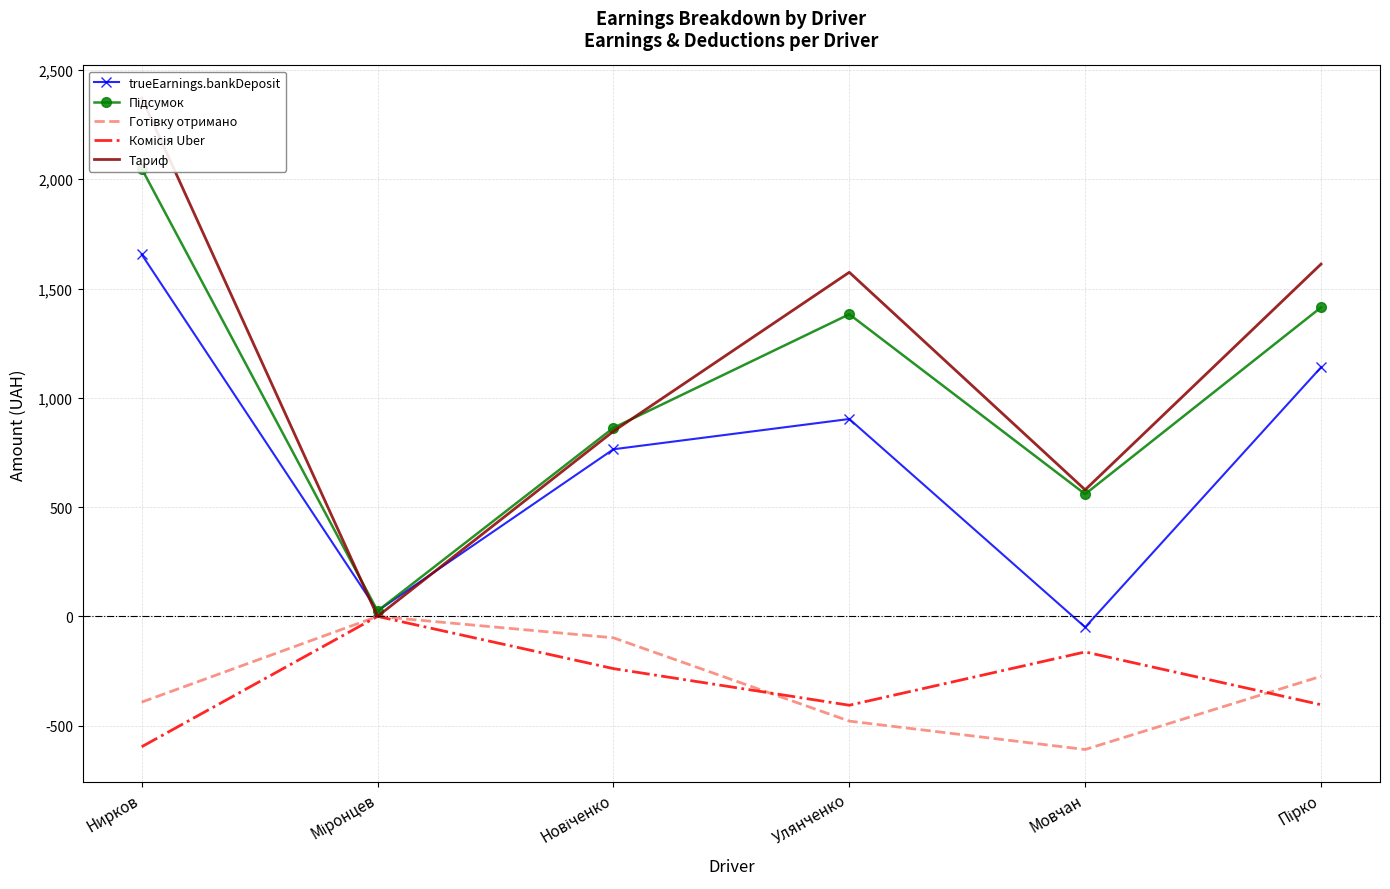

At which category does the chart reach its peak across all series?

Нирков